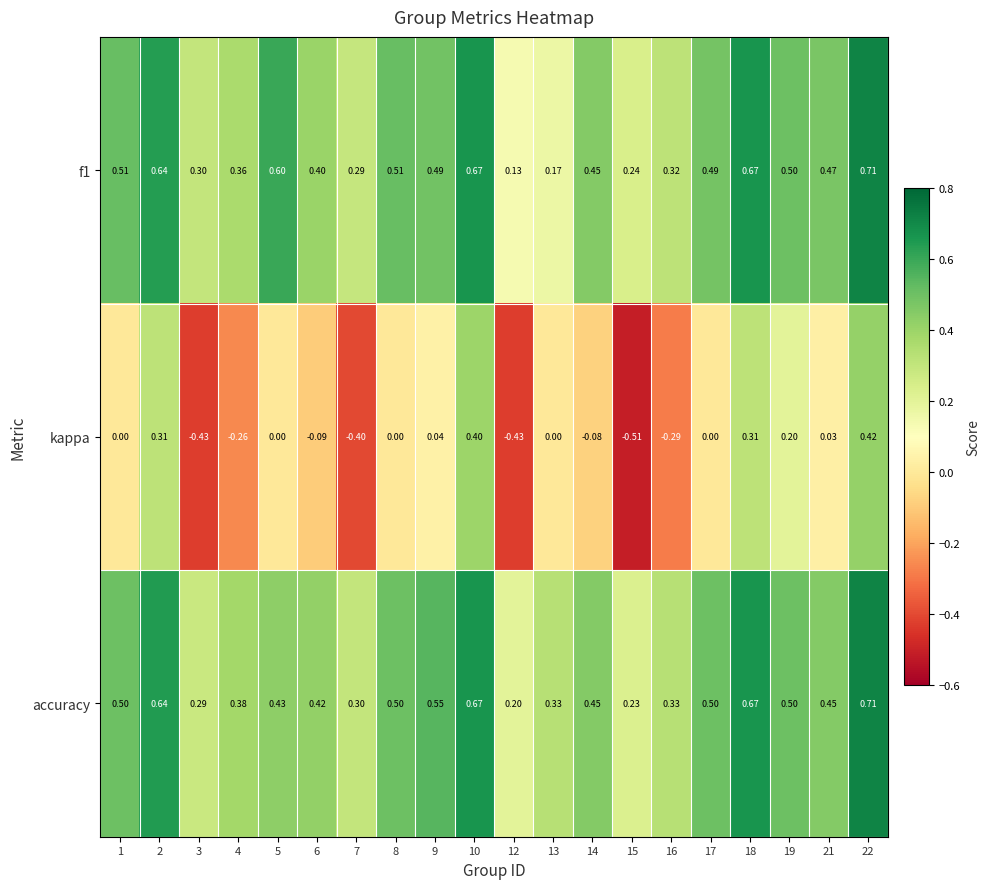

Is the value of kappa at 10 greater than the value of accuracy at 22?

No